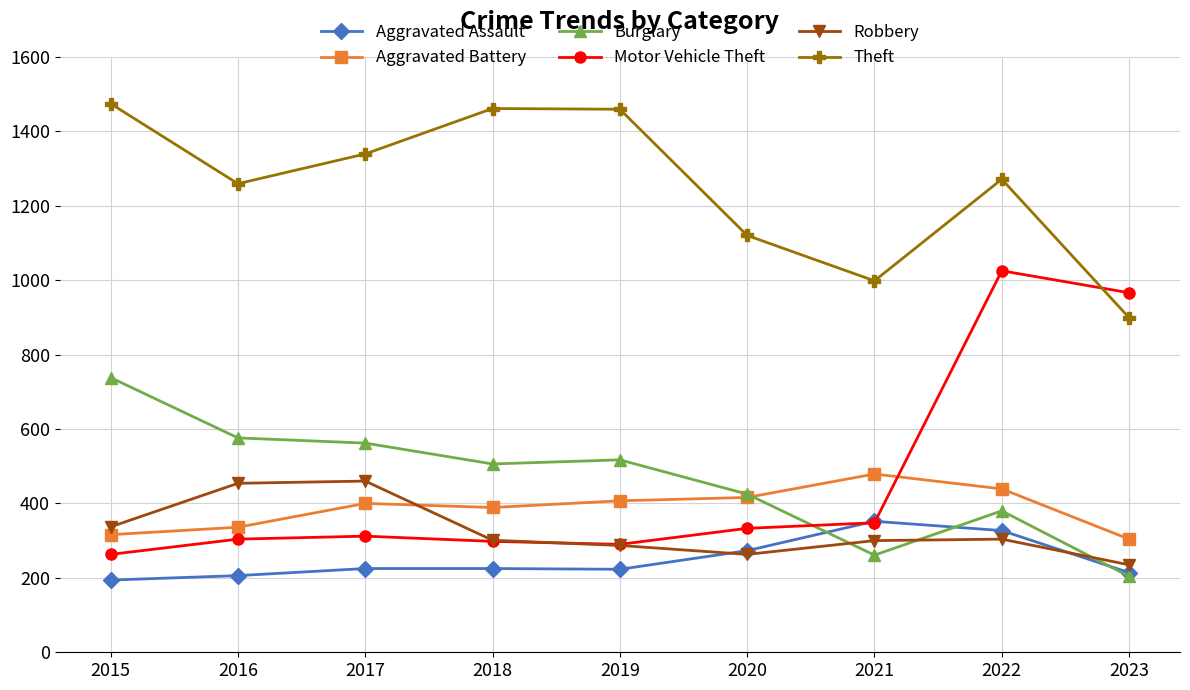

What are all the series names shown in the legend?

Aggravated Assault, Aggravated Battery, Burglary, Motor Vehicle Theft, Robbery, Theft